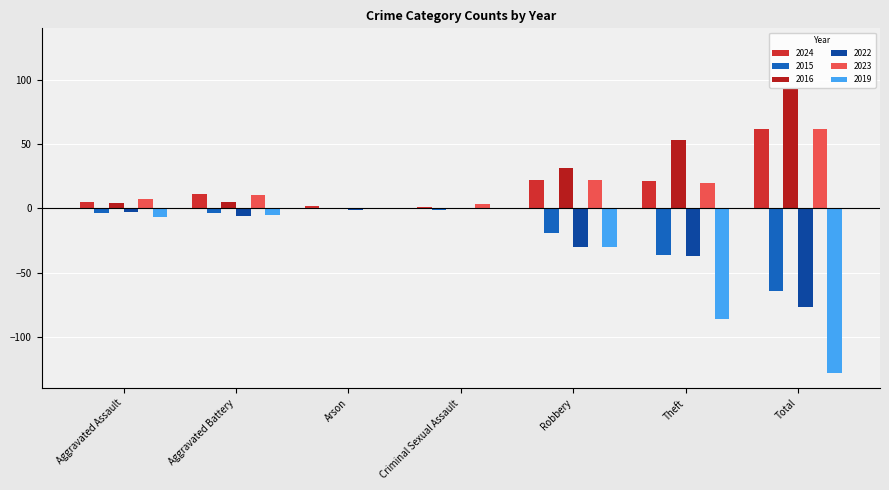

What is the label of the 1st bar from the right?

Total